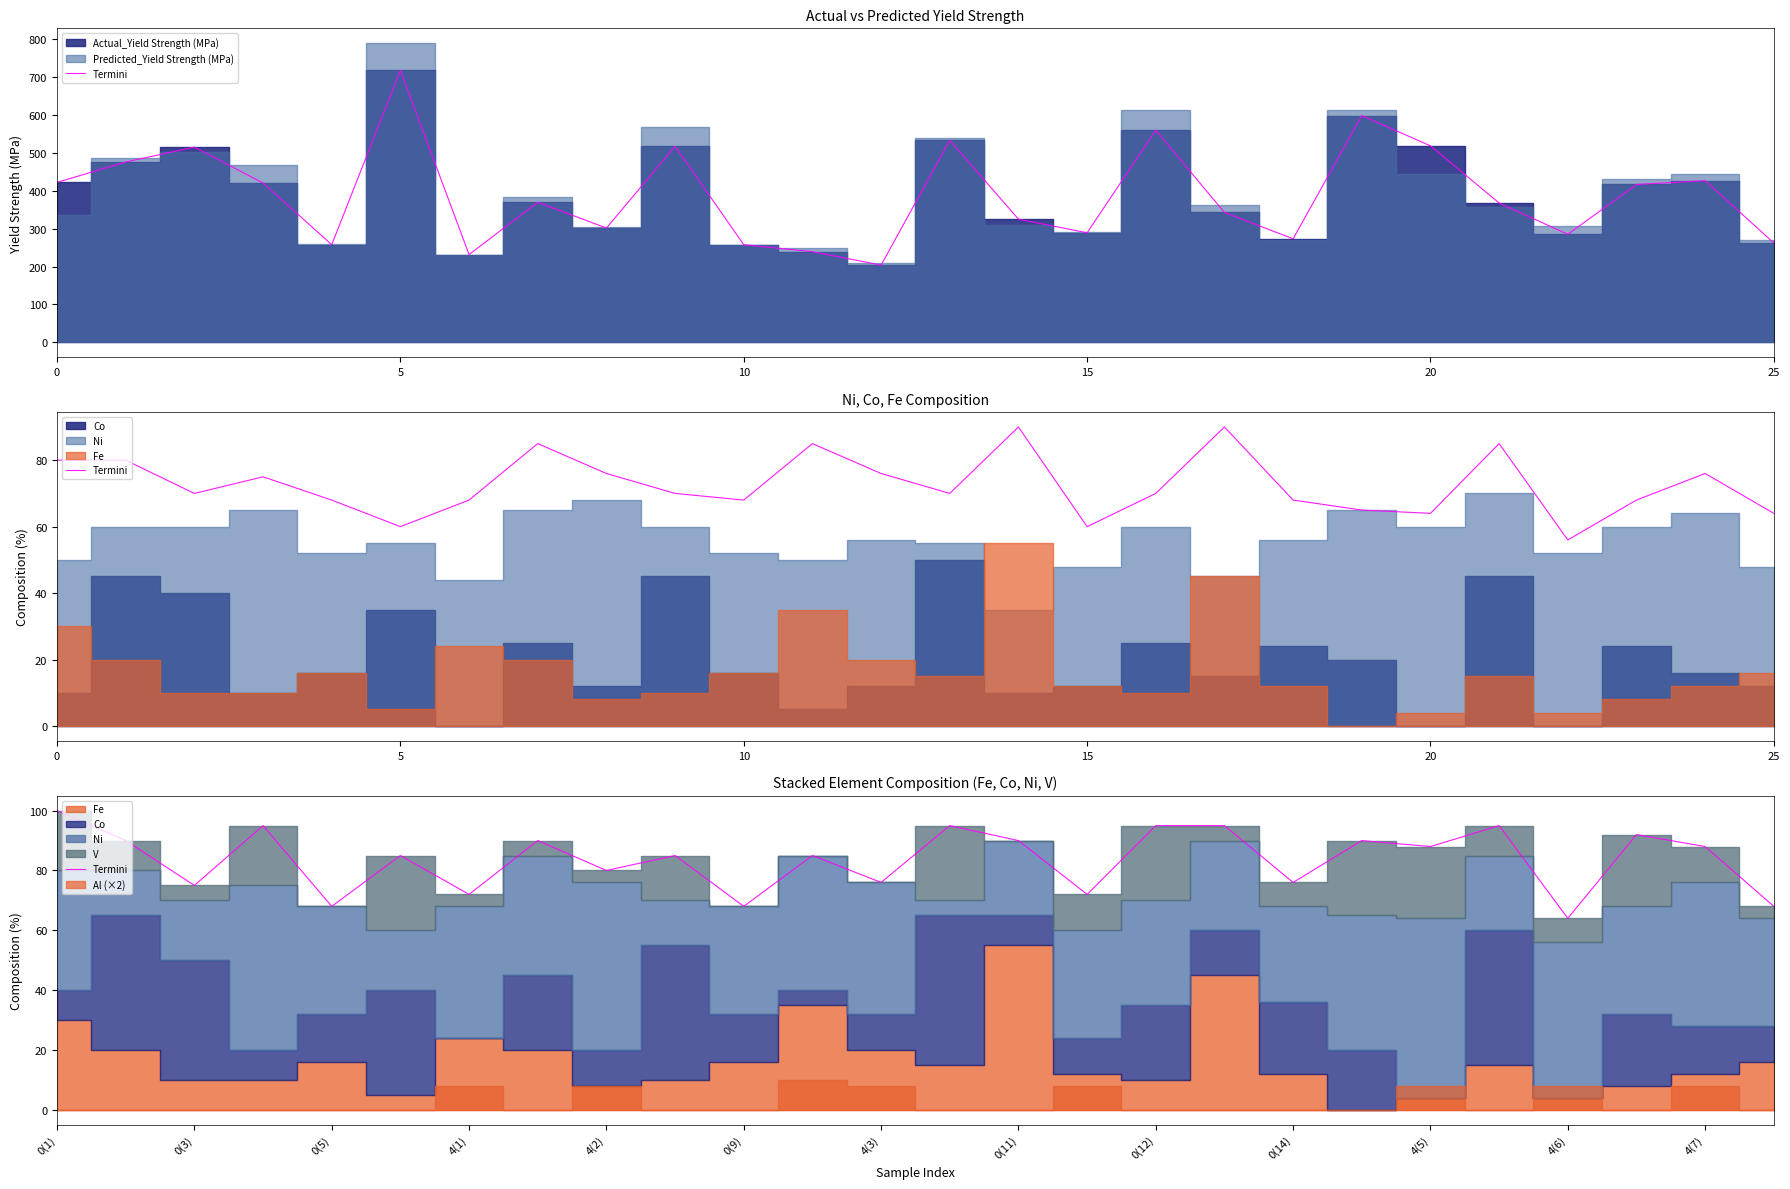

At which label is the value closest to 82?

4(2)